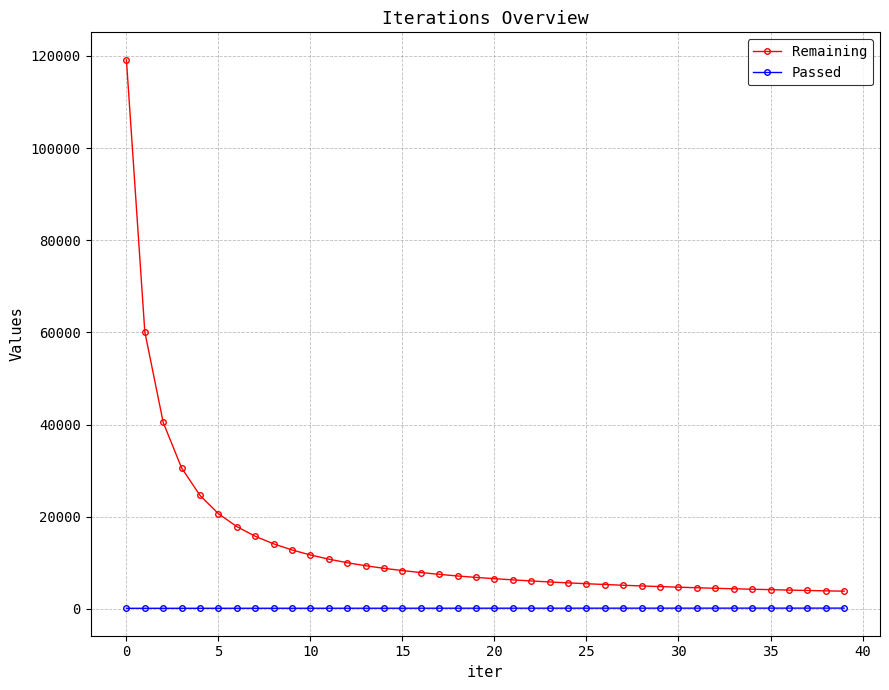

Which series has the largest total across all categories?

Remaining